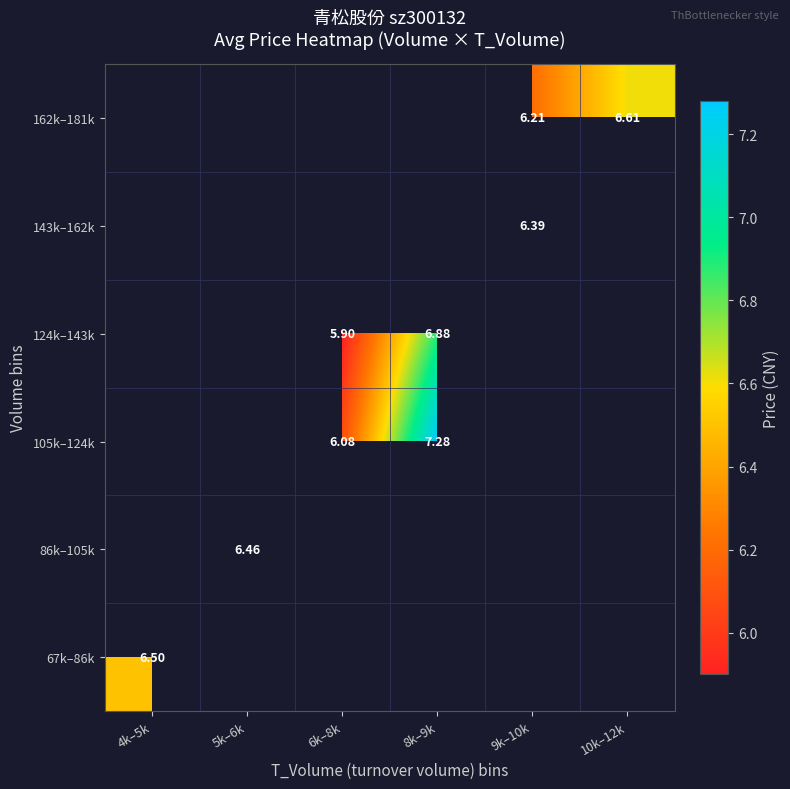

Which category has the highest value across all series?

8k–9k